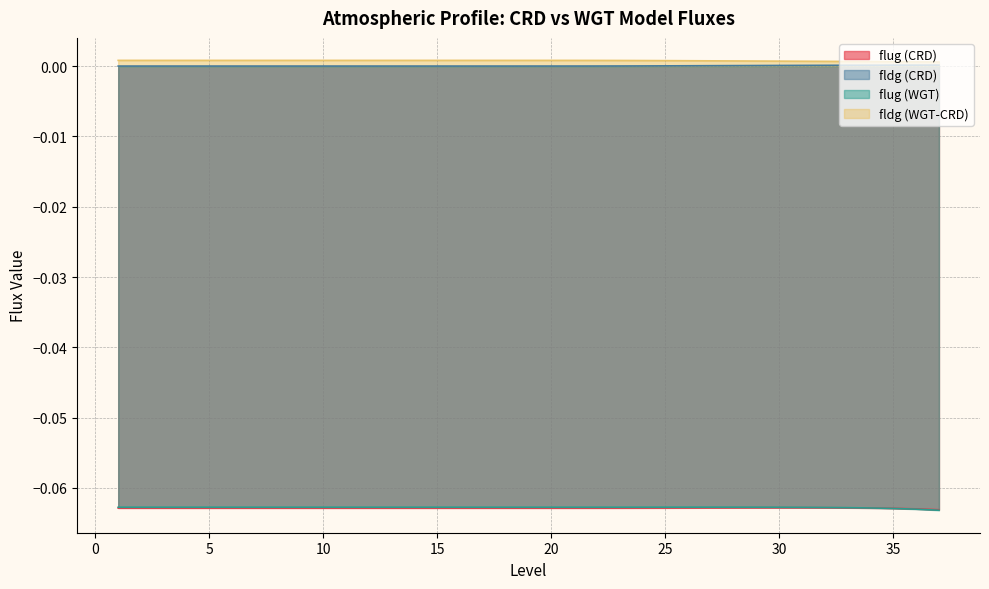

Does the chart have visible grid lines?

Yes